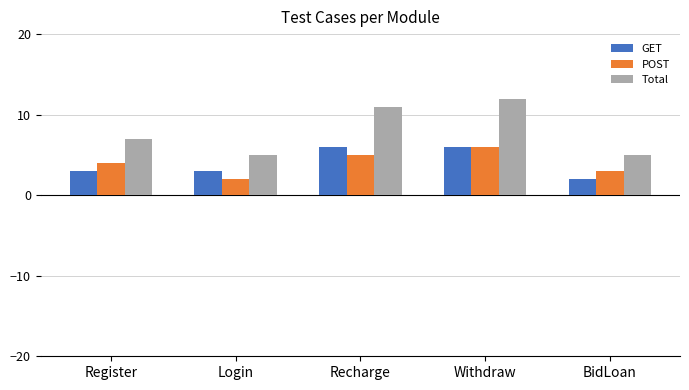

Reading left to right, transcribe all the data shown in this chart.

GET: 3	3	6	6	2
POST: 4	2	5	6	3
Total: 7	5	11	12	5